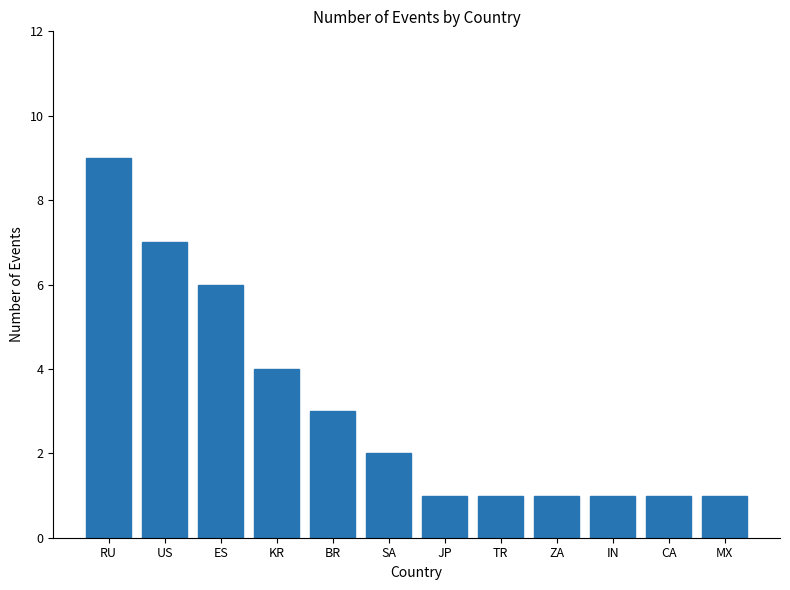

What position from the left is CA?

11